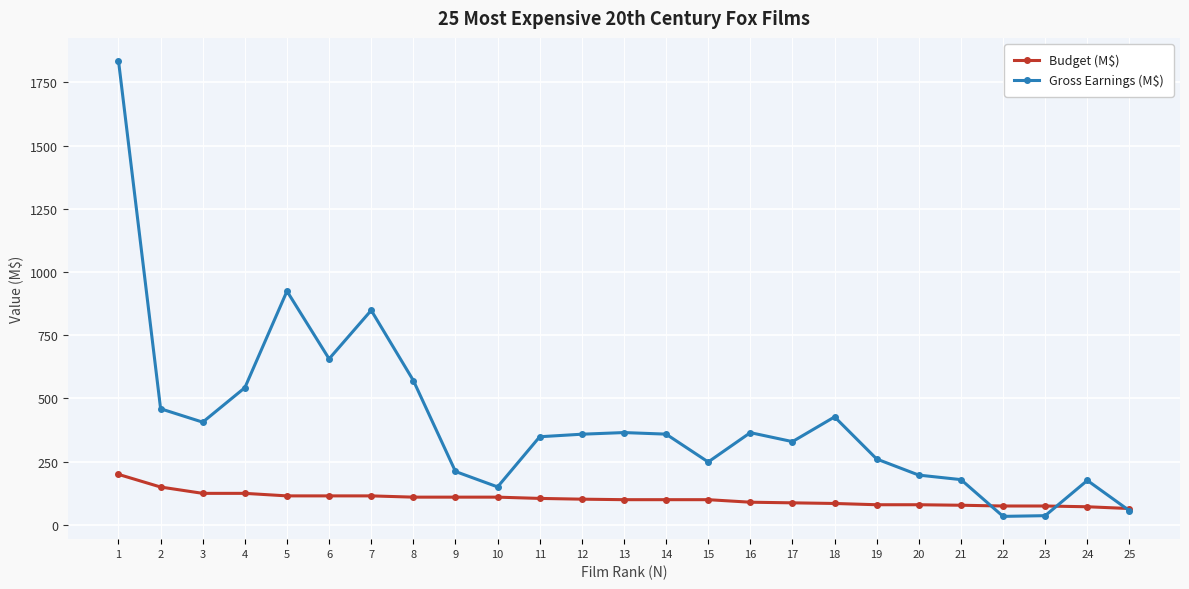

Where does the Gross Earnings (M$) series first go above 358?

1